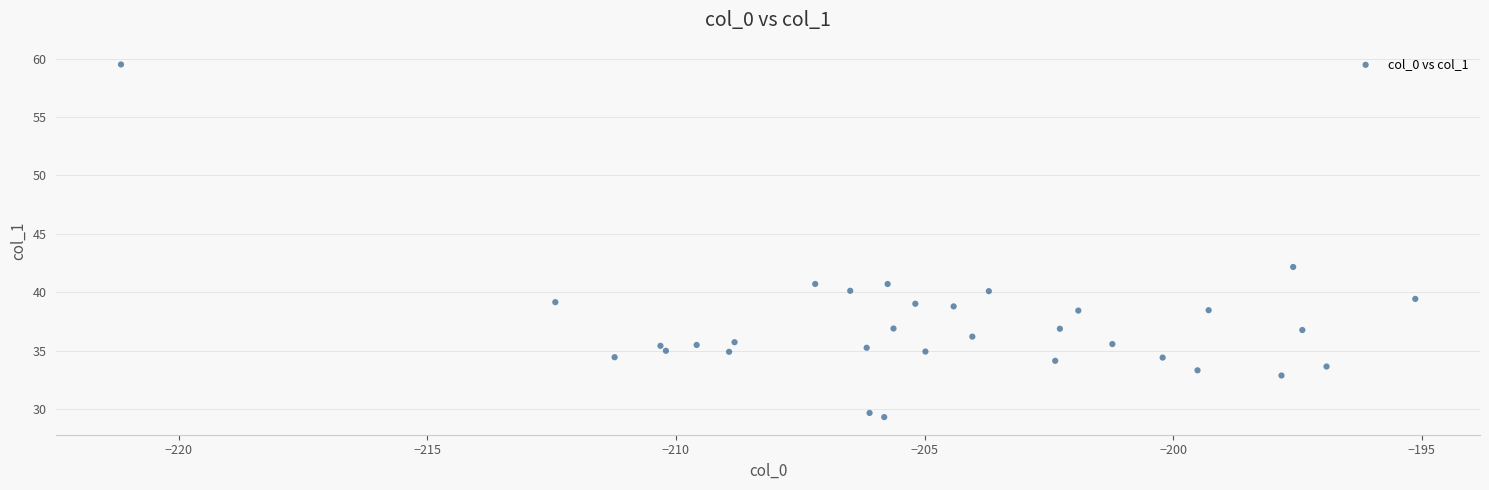

What is the range of Y values (max minus min)?

30.2